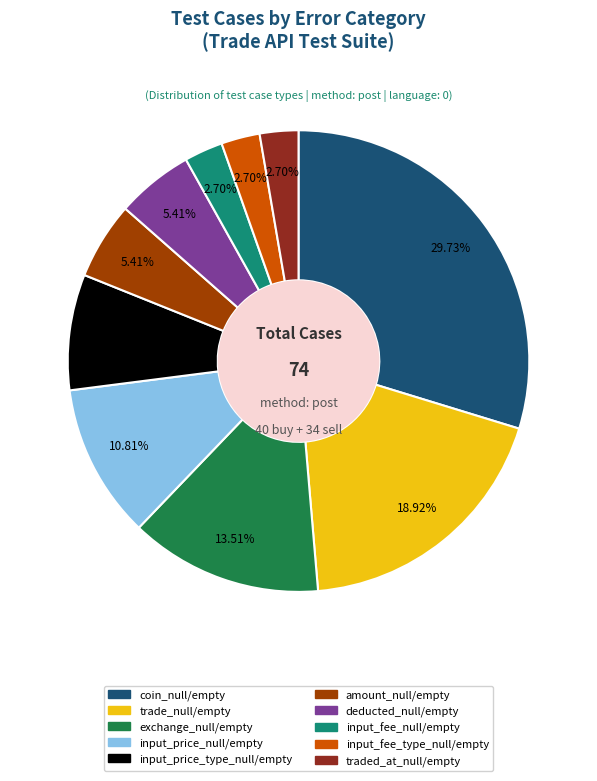

Between trade_null/empty and exchange_null/empty, which is larger?

trade_null/empty